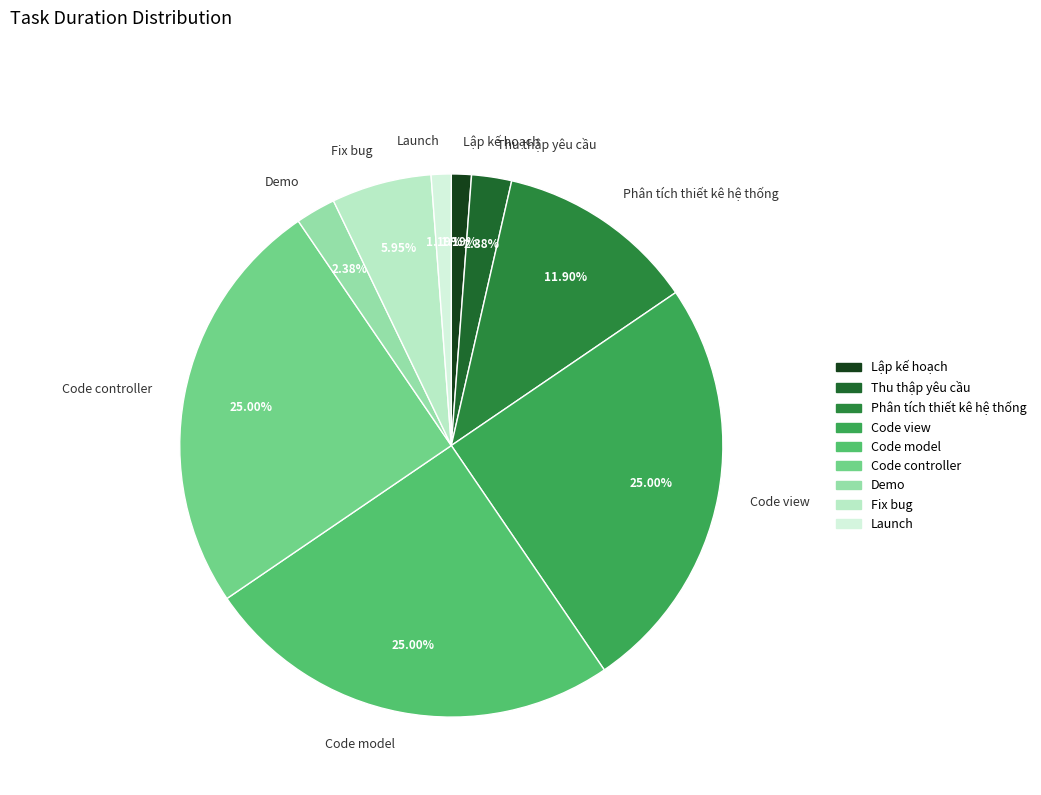

Combined, what portion of the pie is Phân tích thiết kê hệ thống and Code controller?

36.9%